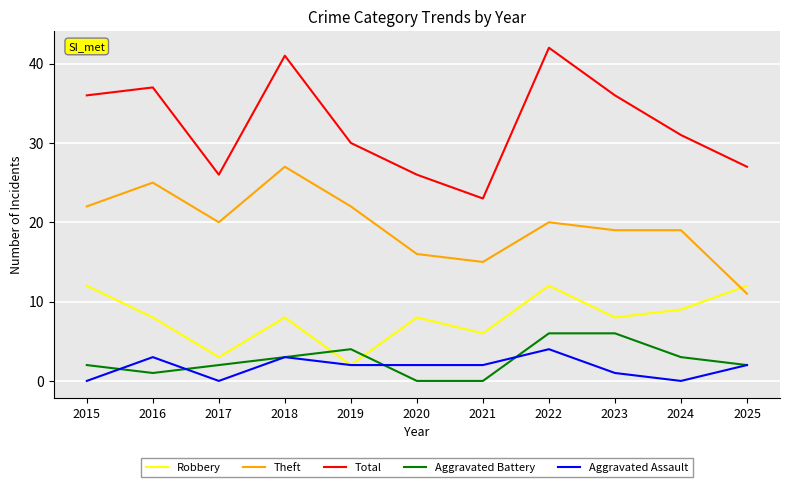

How many Aggravated Battery values are between 1 and 4?

7